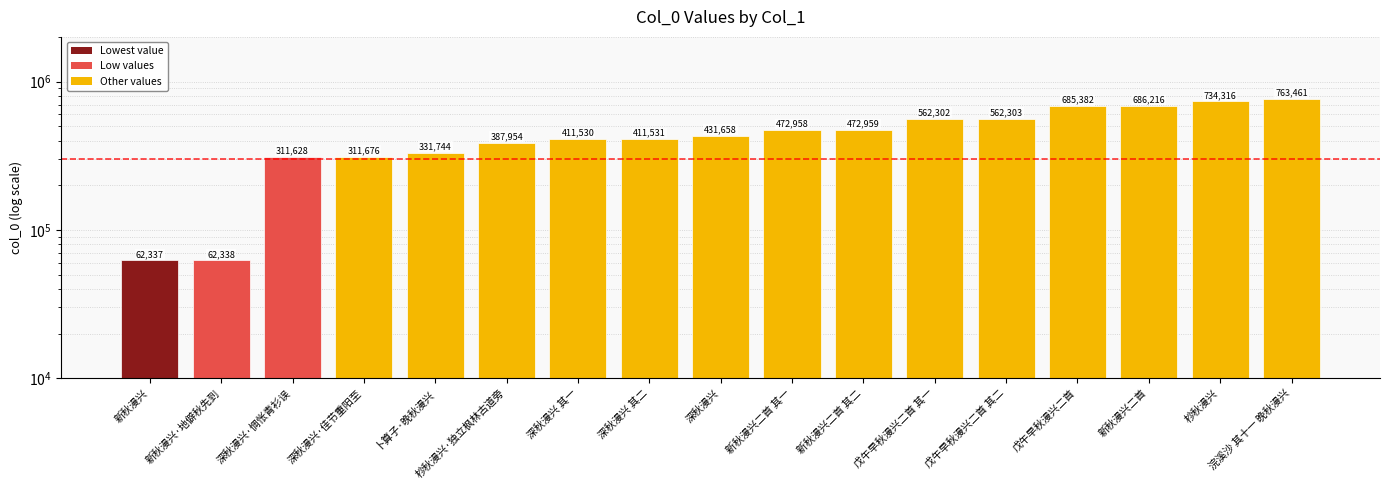

What is the difference between the maximum and second lowest values?

701123